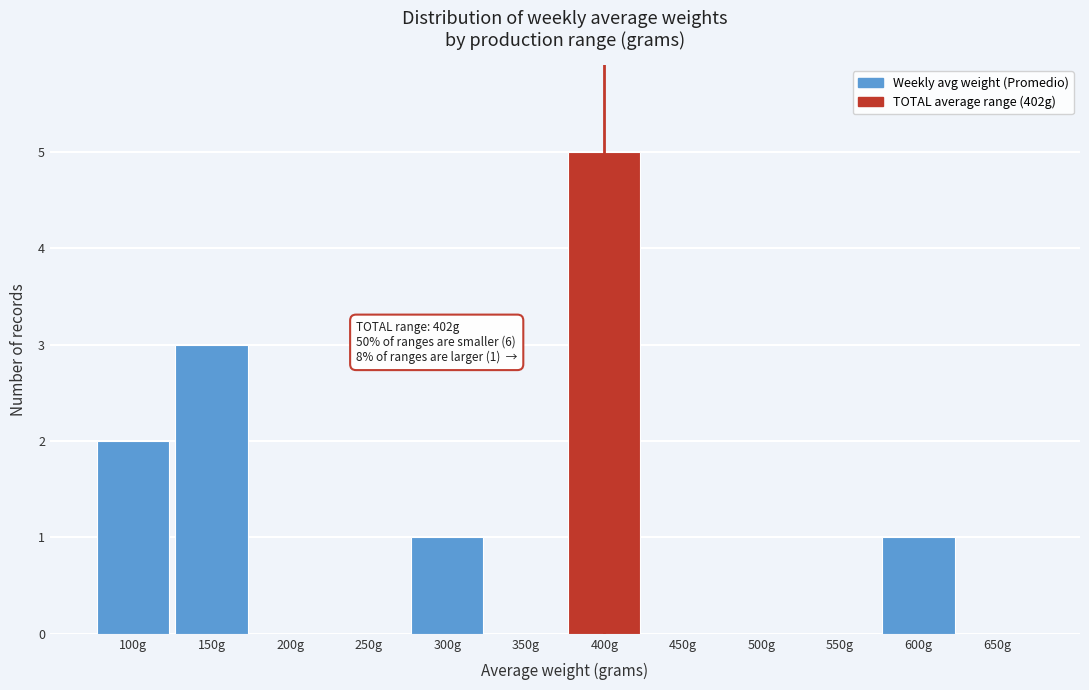

Reading right to left, what are all the values shown in this chart?

650g=0	600g=1	550g=0	500g=0	450g=0	400g=5	350g=0	300g=1	250g=0	200g=0	150g=3	100g=2